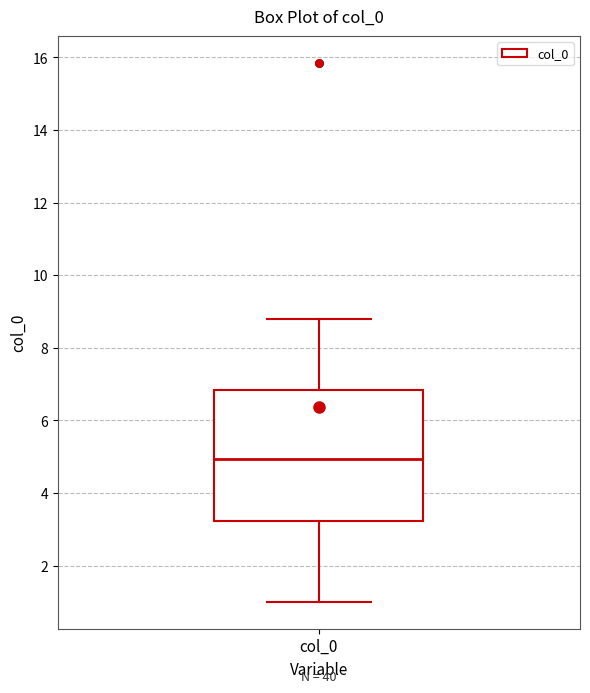

Where is the upper edge of the box for col_0 on the y-axis? The values are not printed on the chart, so give them approximately, as read against the axis.

6.8